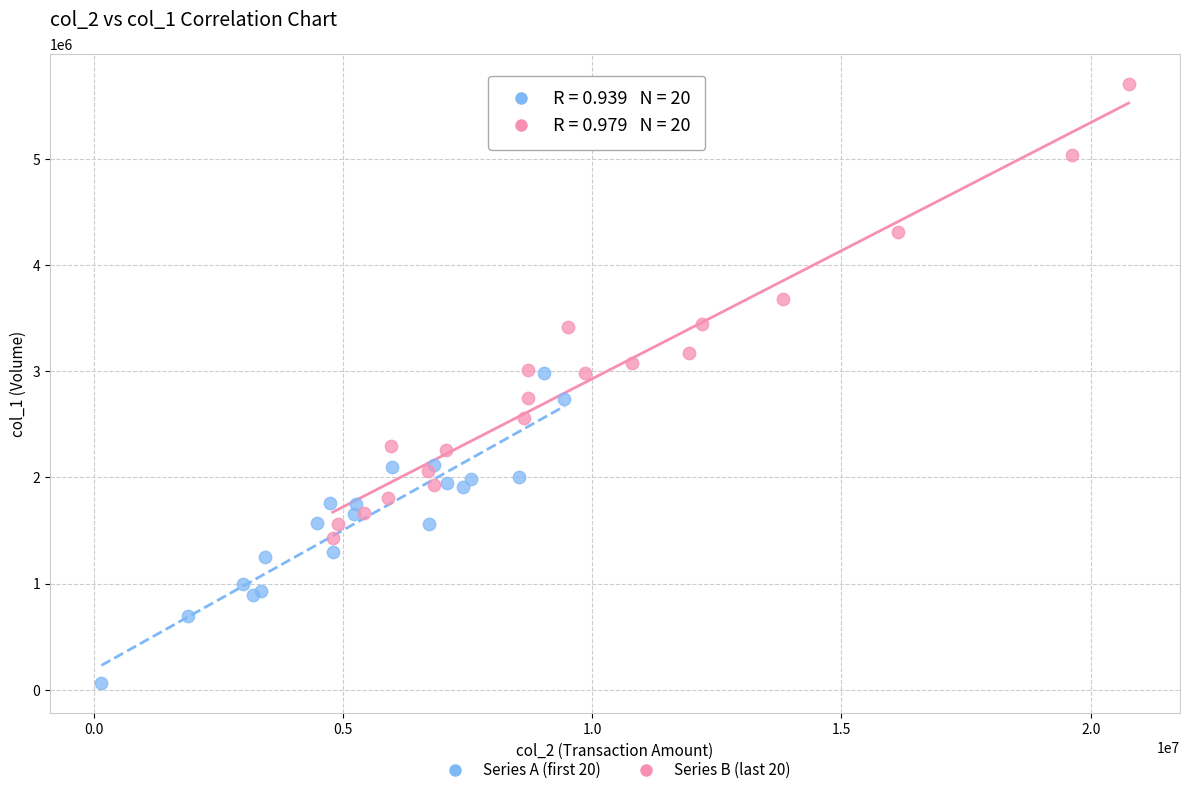

Which series reaches the minimum Y coordinate?

Series A (first 20)